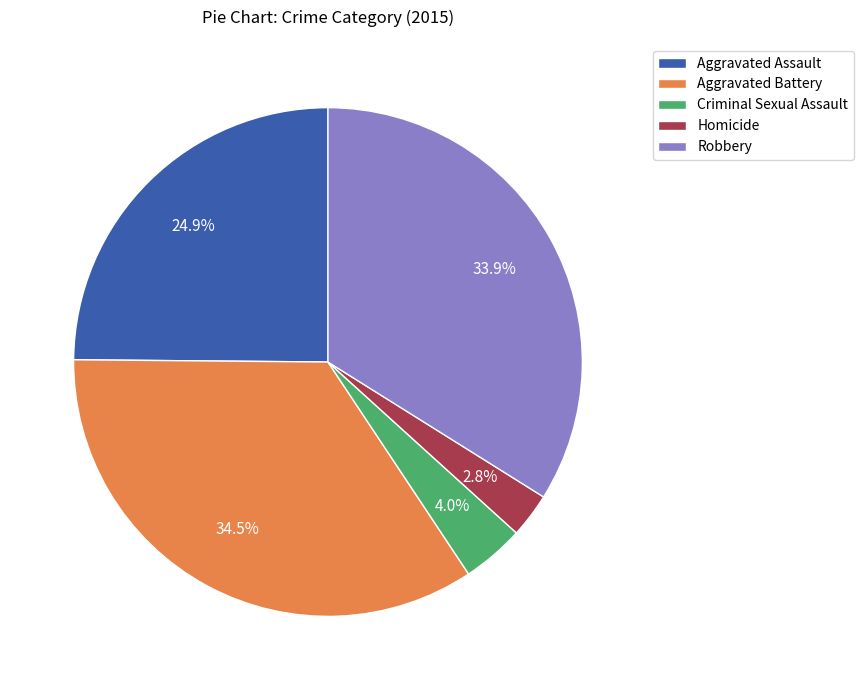

Which category has the biggest portion of the pie?

Aggravated Battery